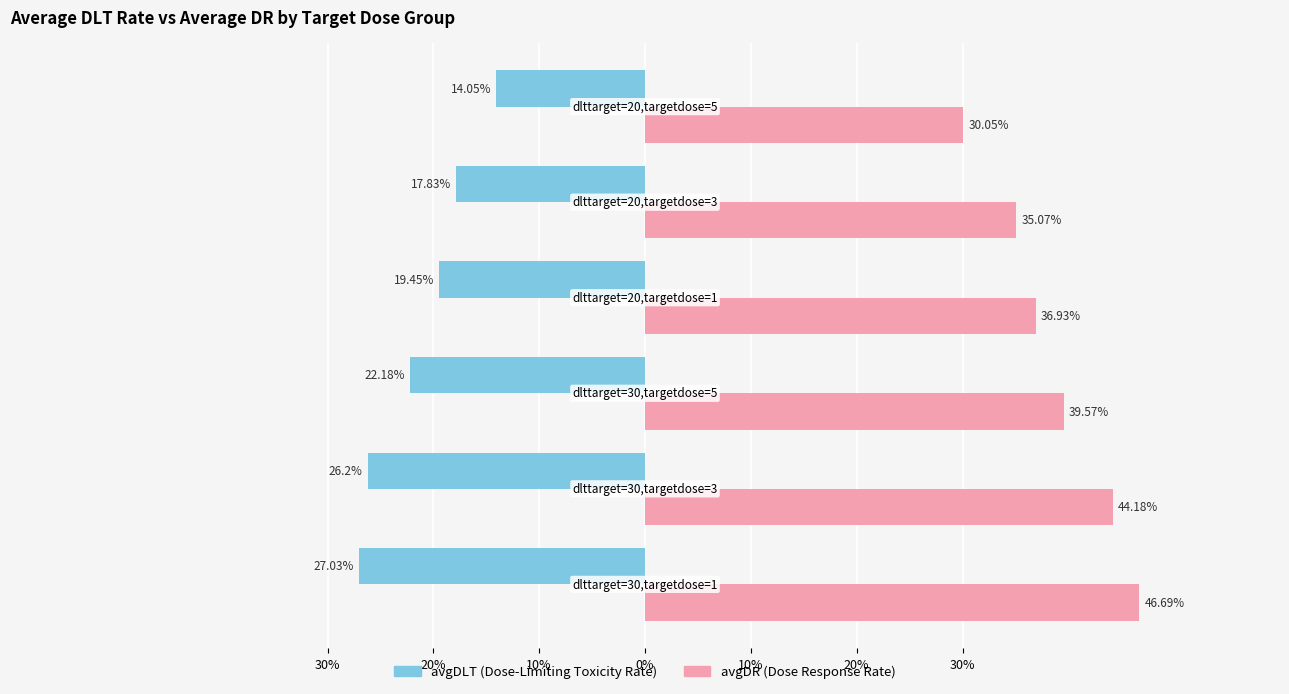

Reading left to right, what are all the values shown in this chart?

avgDLT: 30%=-27.0	20%=-26.2	10%=-22.2	0%=-19.4	10%=-17.8	20%=-14.1
avgDR: 30%=46.7	20%=44.2	10%=39.6	0%=36.9	10%=35.1	20%=30.1